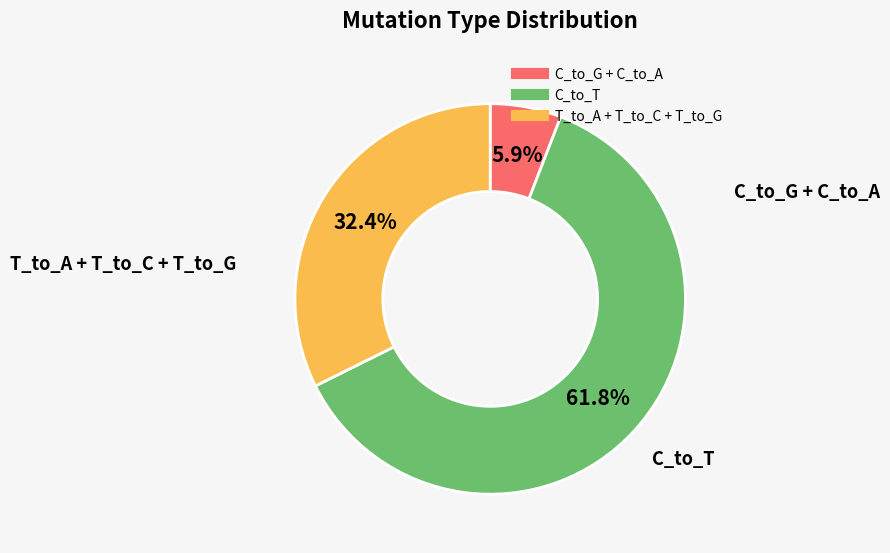

Is there any slice that represents more than half of the pie?

Yes